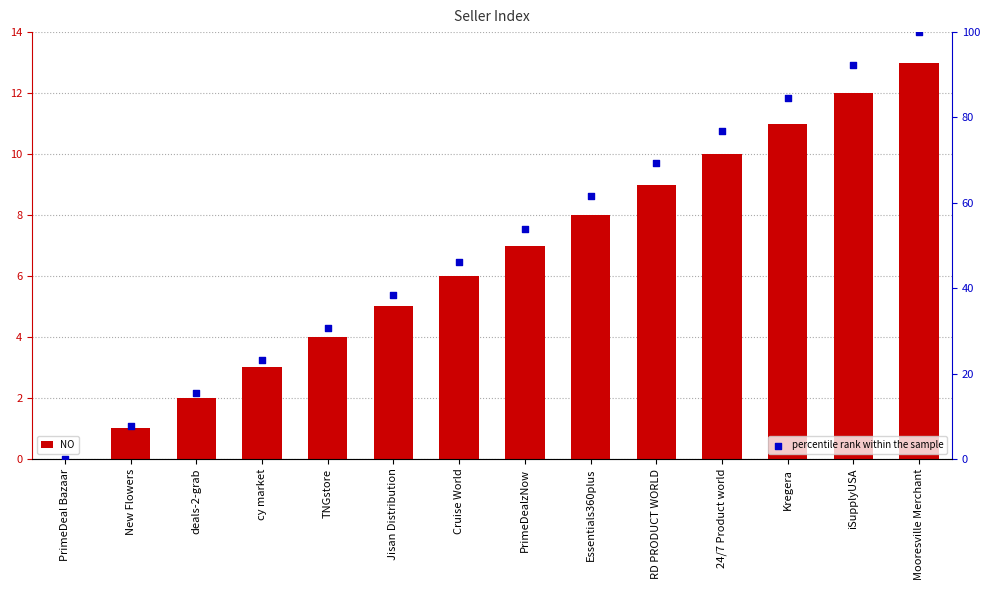

Is the value of percentile rank within the sample at deals-2-grab greater than the value of NO at RD PRODUCT WORLD?

Yes